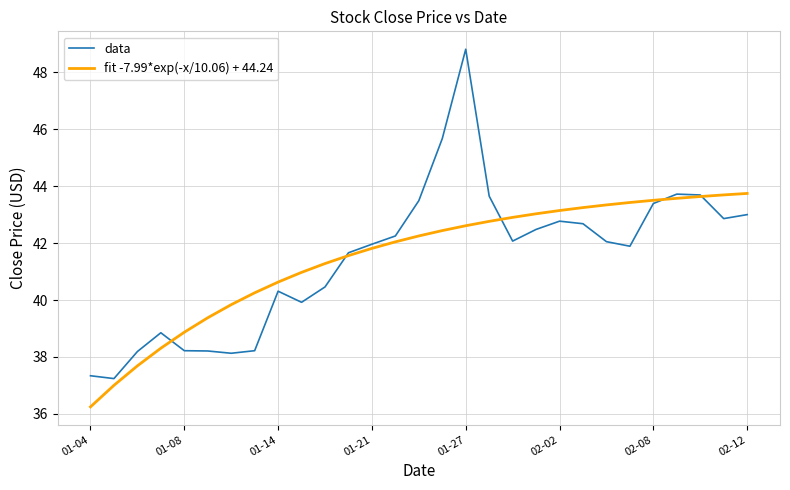

Rank the series by their maximum value, from highest to lowest.

data, fit -7.99*exp(-x/10.06) + 44.24